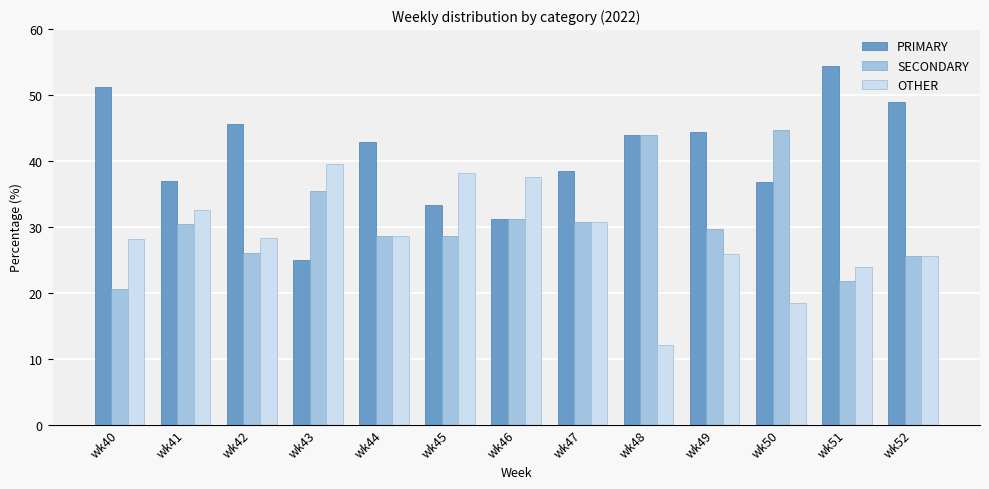

Where does the PRIMARY series first go above 42?

wk40